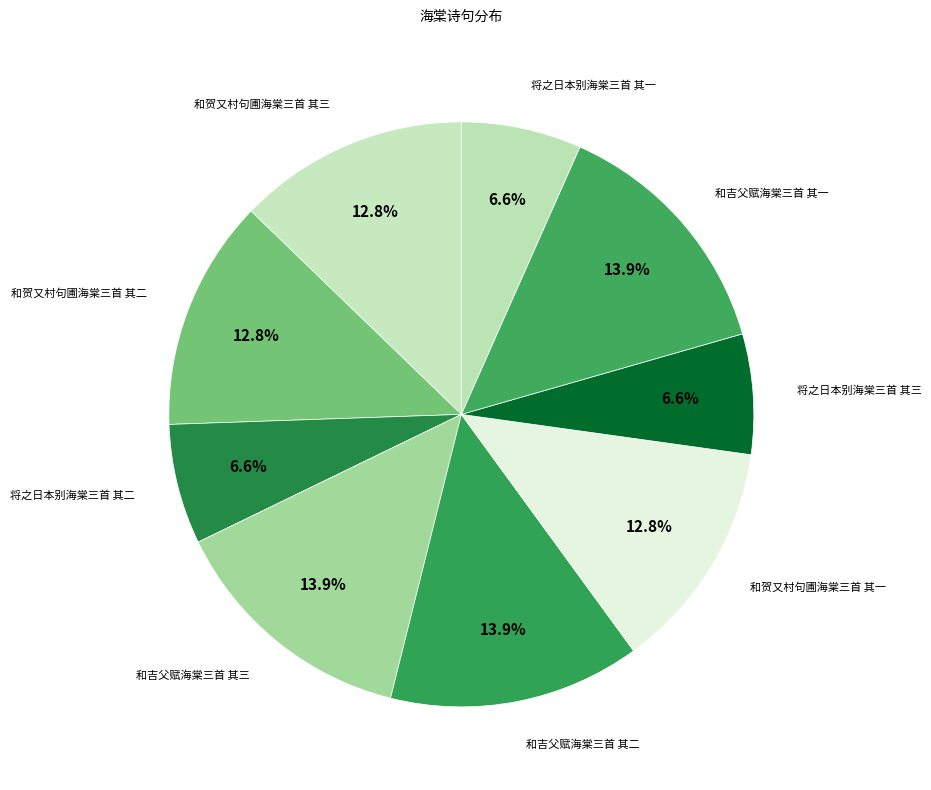

How many segments does this pie chart have?

9